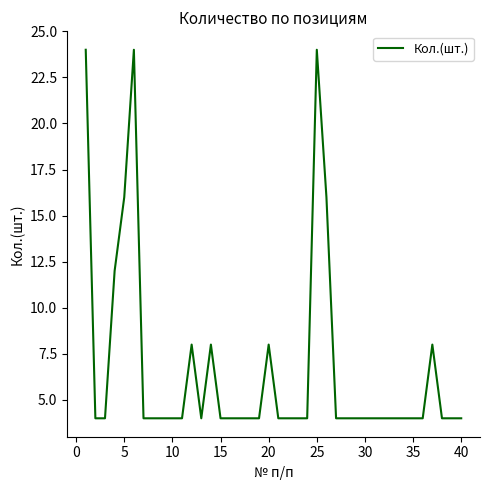

Reading left to right, list all the values displayed in this chart.

24	4	4	12	16	24	4	4	4	4	4	8	4	8	4	4	4	4	4	8	4	4	4	4	24	16	4	4	4	4	4	4	4	4	4	4	8	4	4	4